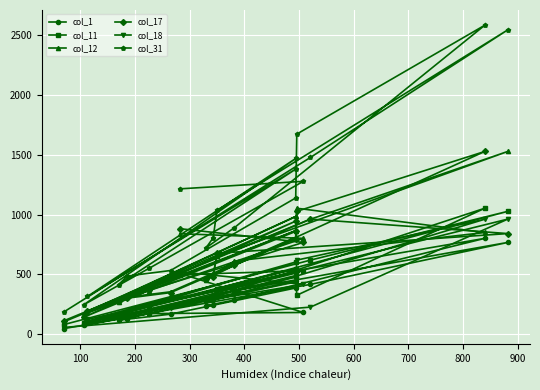

True or false: col_31 and col_11 intersect in this chart.

False